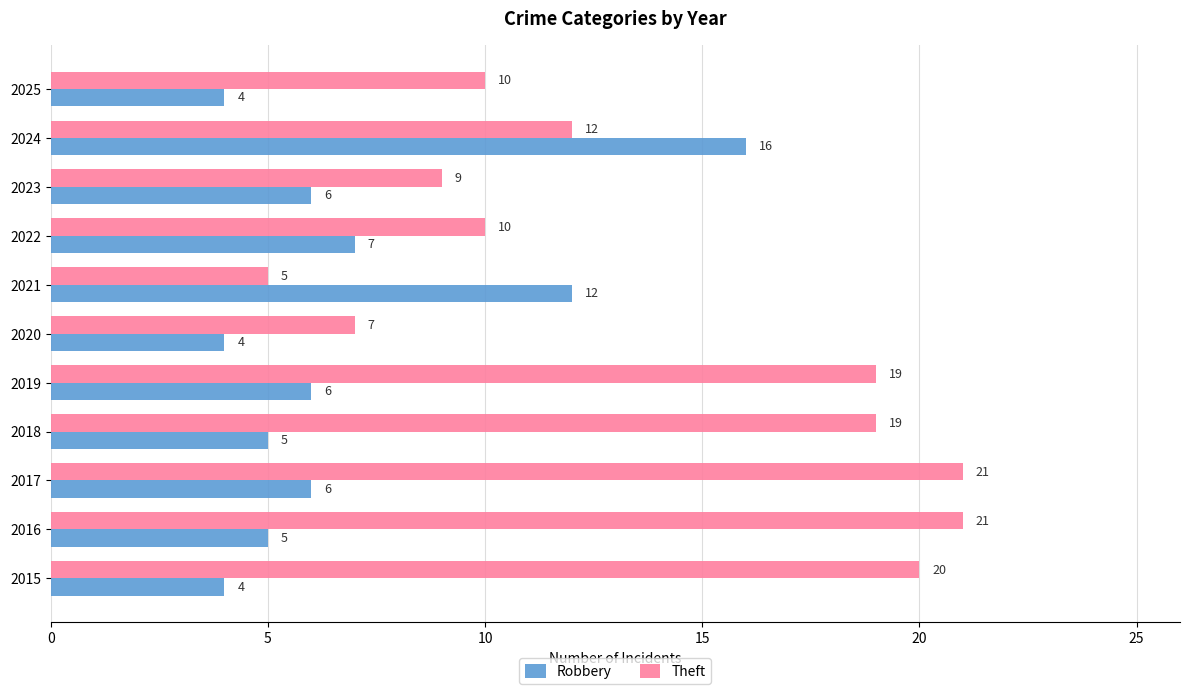

Which series has the largest range (max minus min)?

Theft